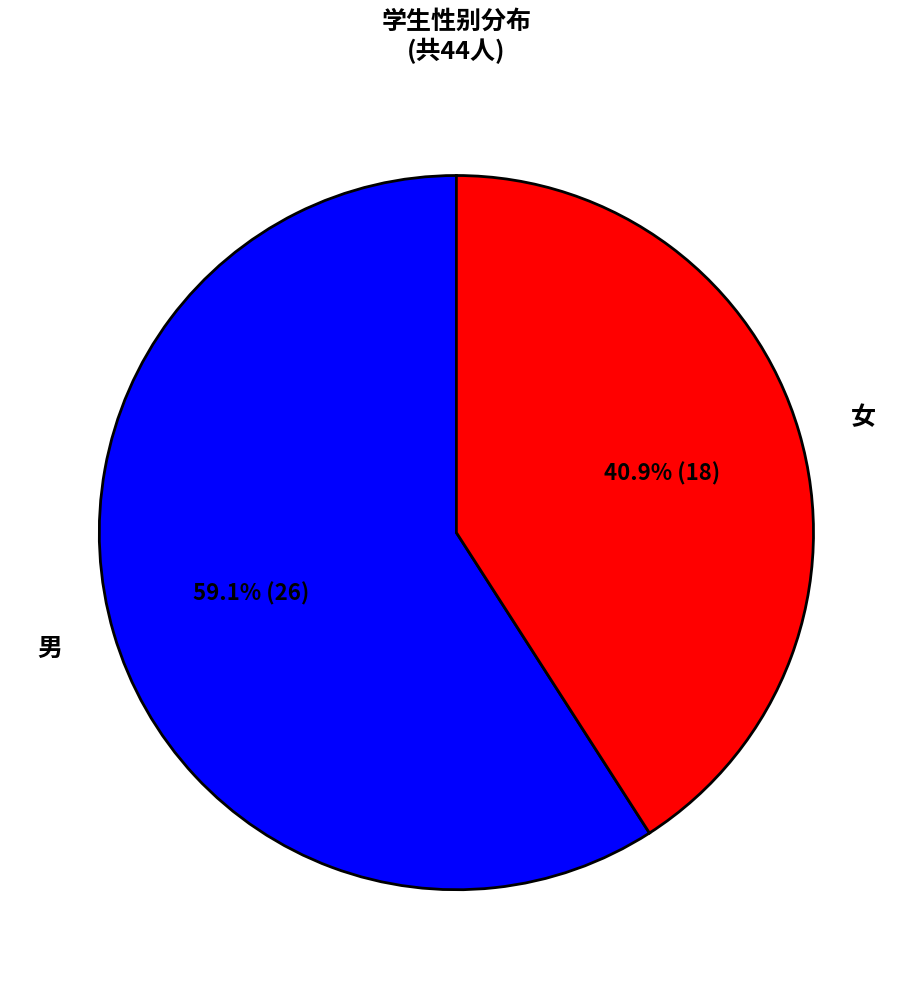

Between 女 and 男, which is larger?

男